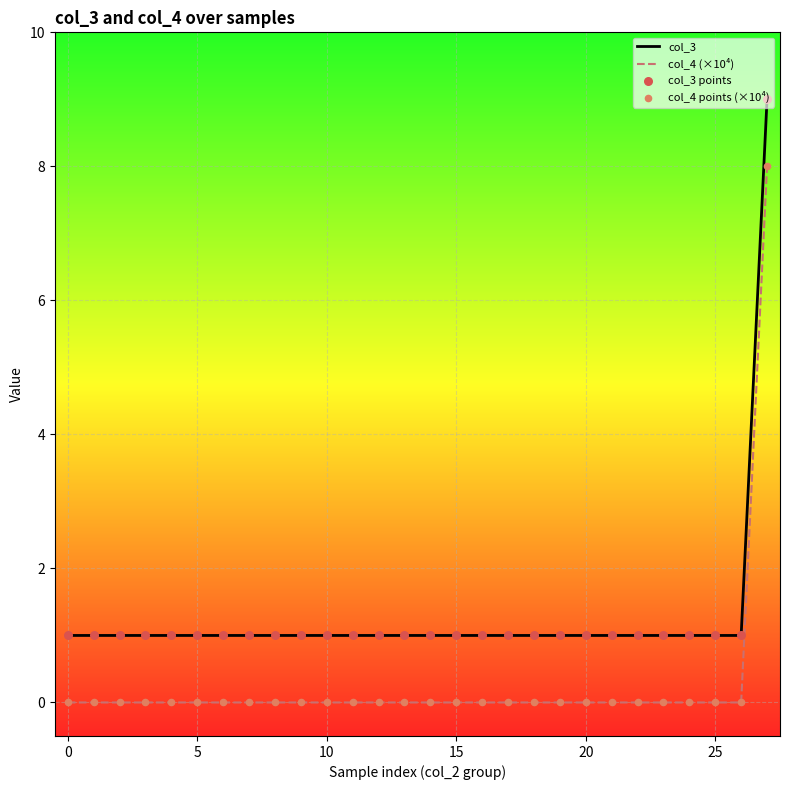

What is the difference between the maximum and minimum values in the col_4 (×10⁴) series?

8